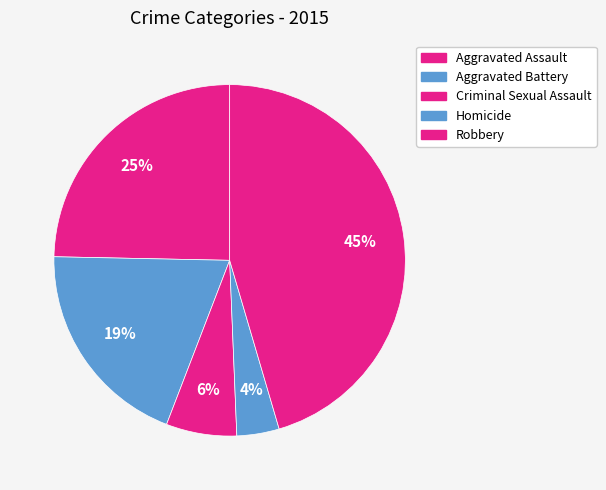

Does Homicide represent more than half of the total?

No